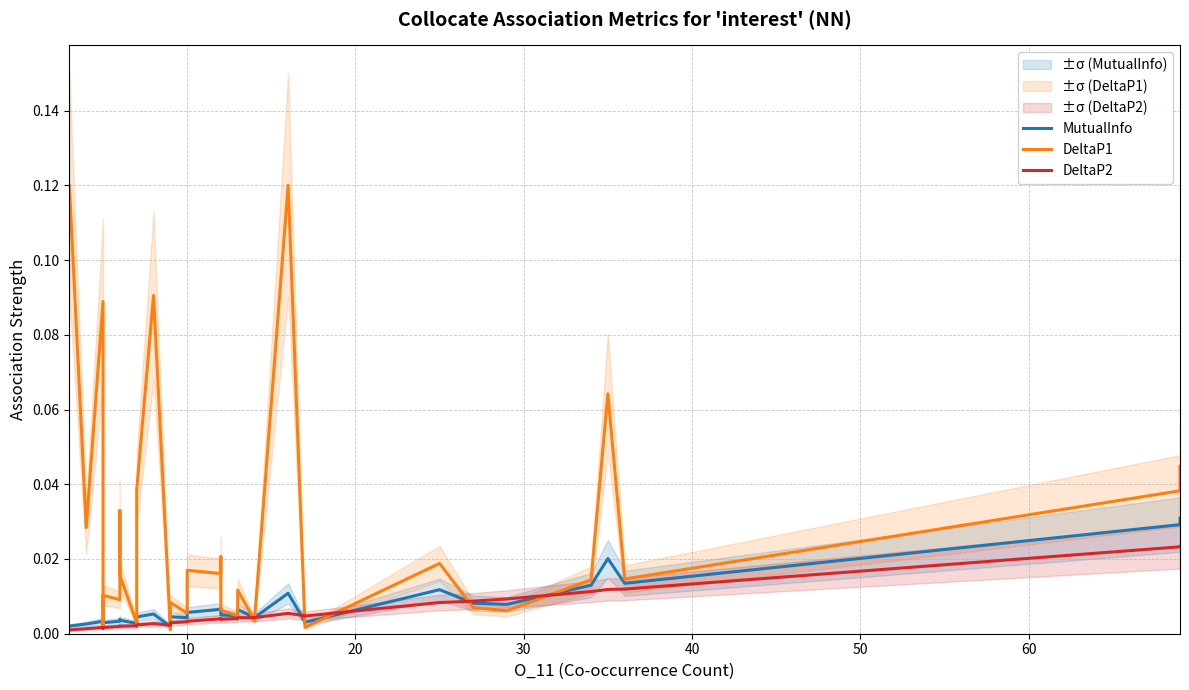

List the series in order of their peak value, highest first.

DeltaP1, MutualInfo, DeltaP2